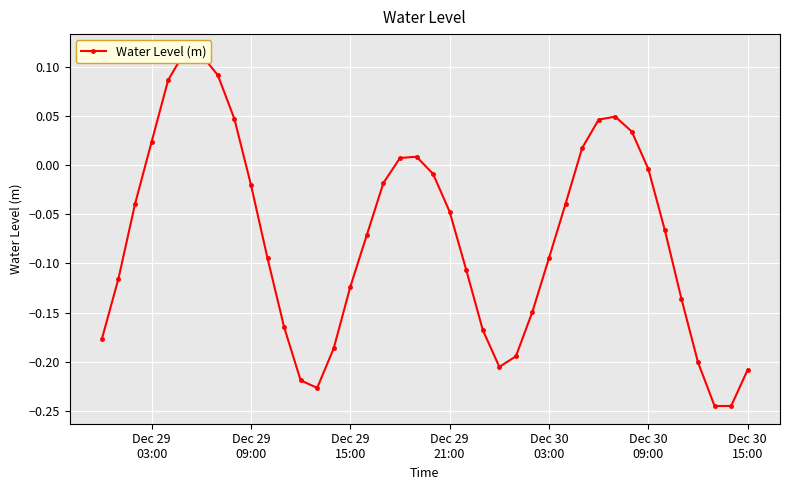

How many data points are less than 0?

28